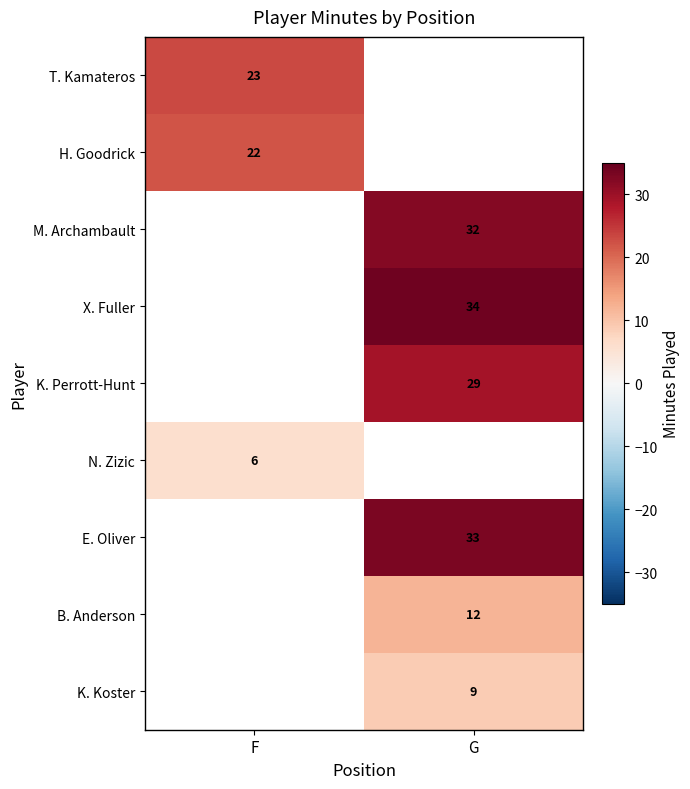

What is the minimum value shown in the chart?

6.0